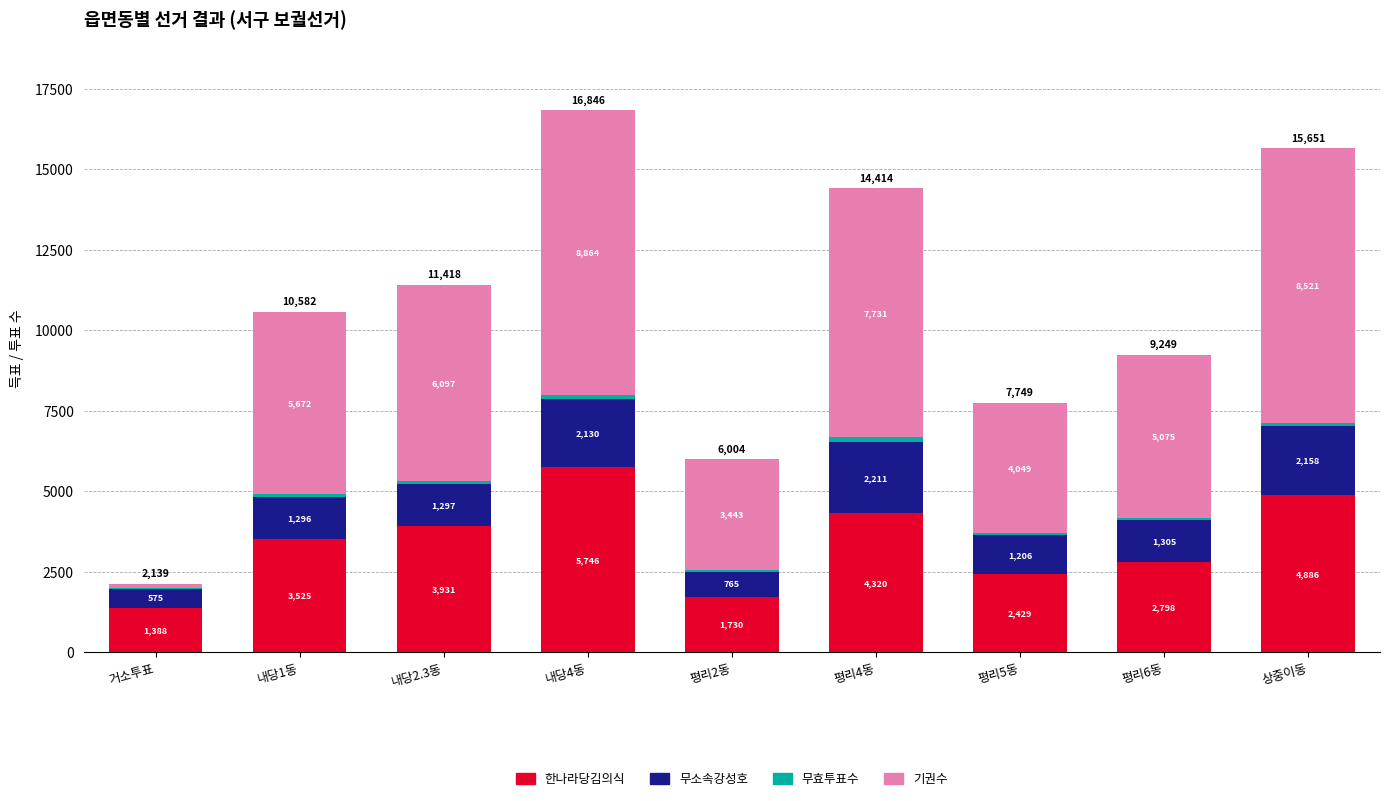

At which category is the sum across all series the highest?

내당4동